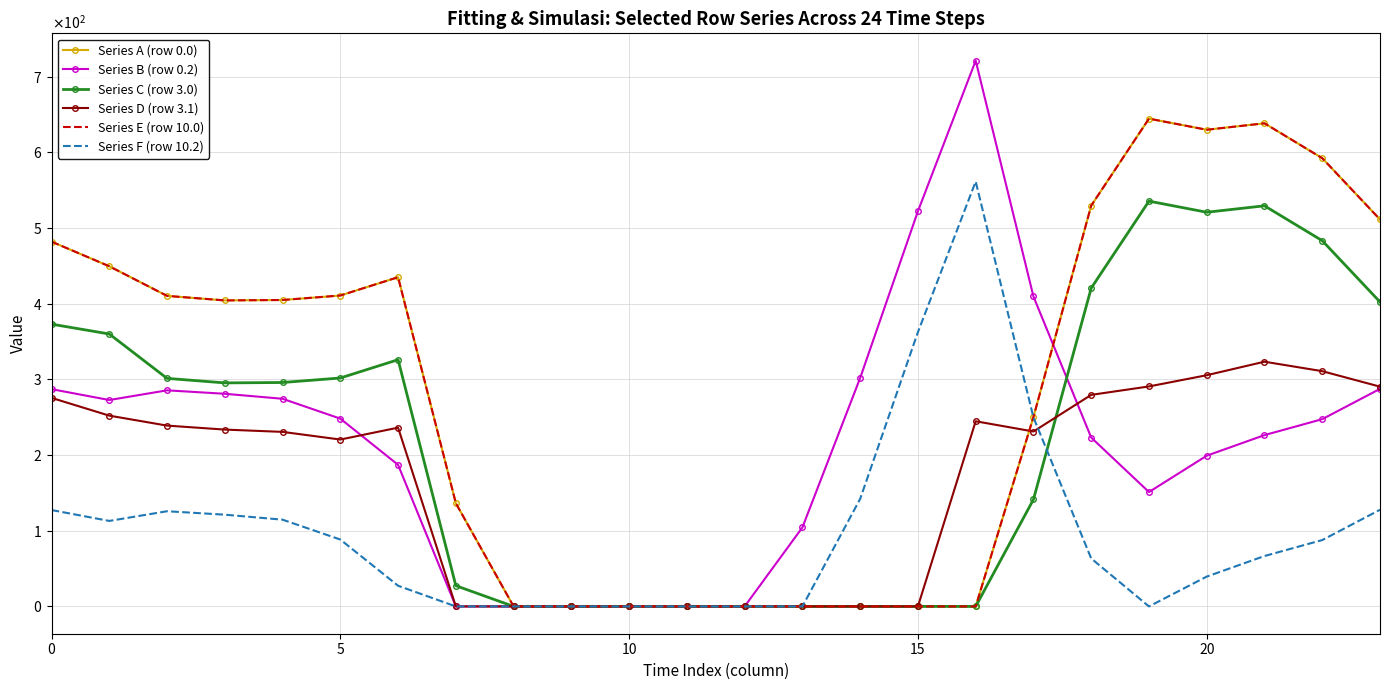

In Series B (row 0.2), how many points are higher than both neighbors (excluding endpoints)?

2